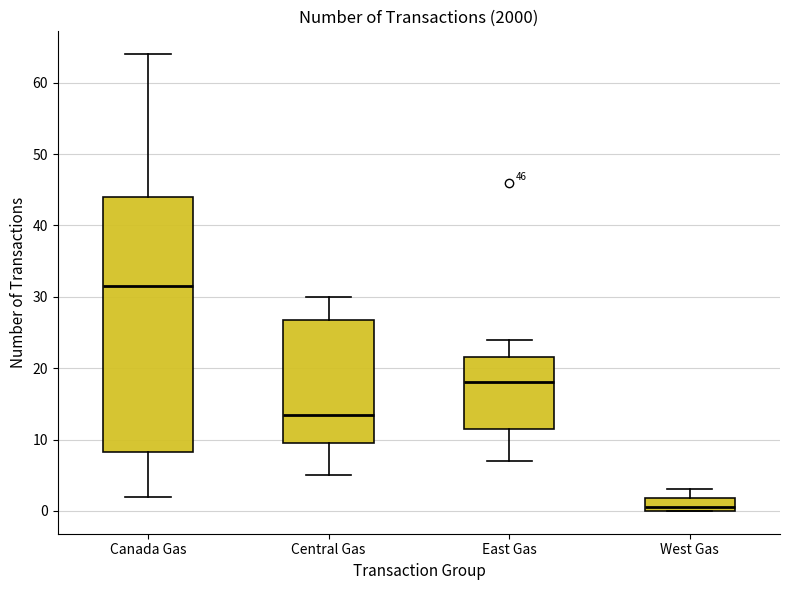

Which box's median line is the highest?

Canada Gas